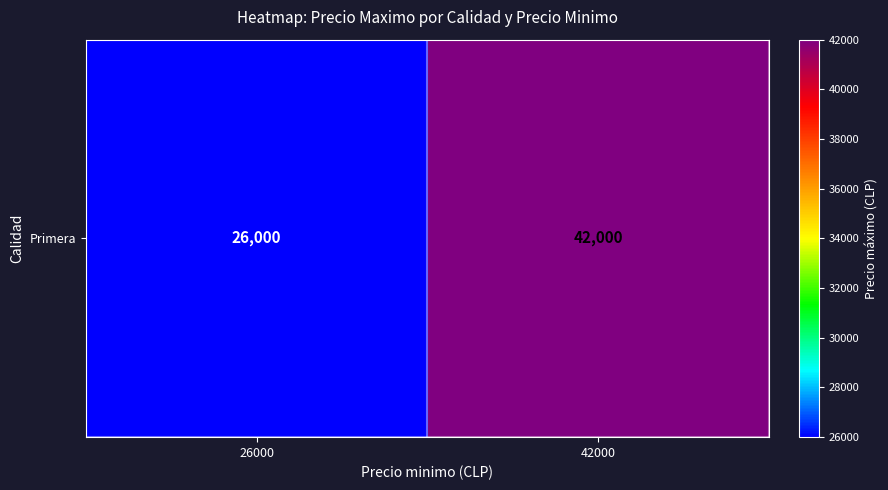

What is the sum of the values at 42000 and 26000?

68000